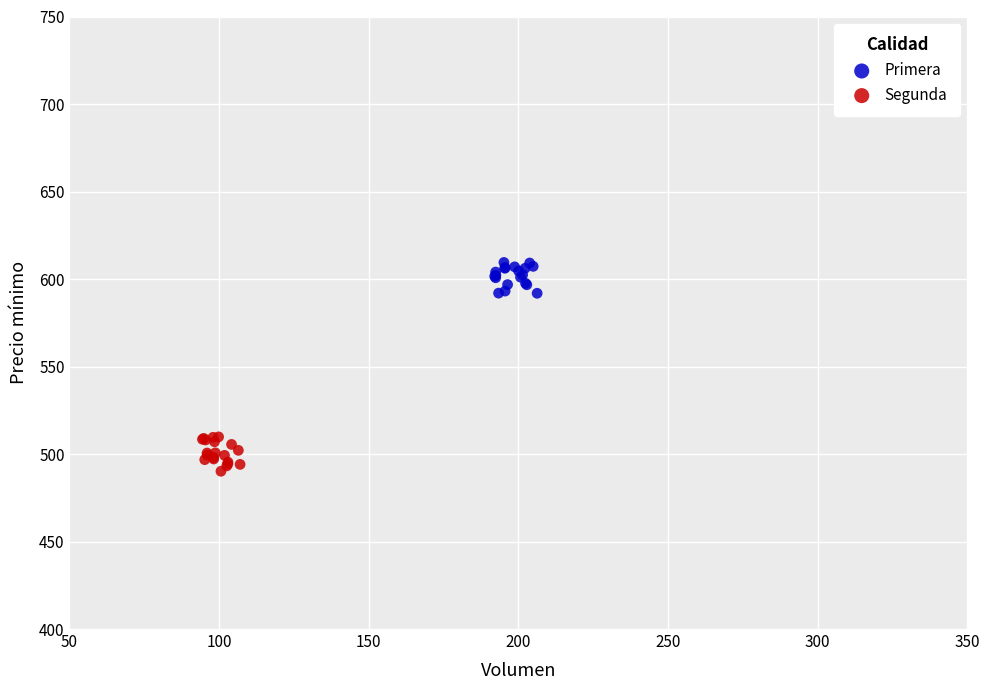

Which series contains the highest Y value?

Primera